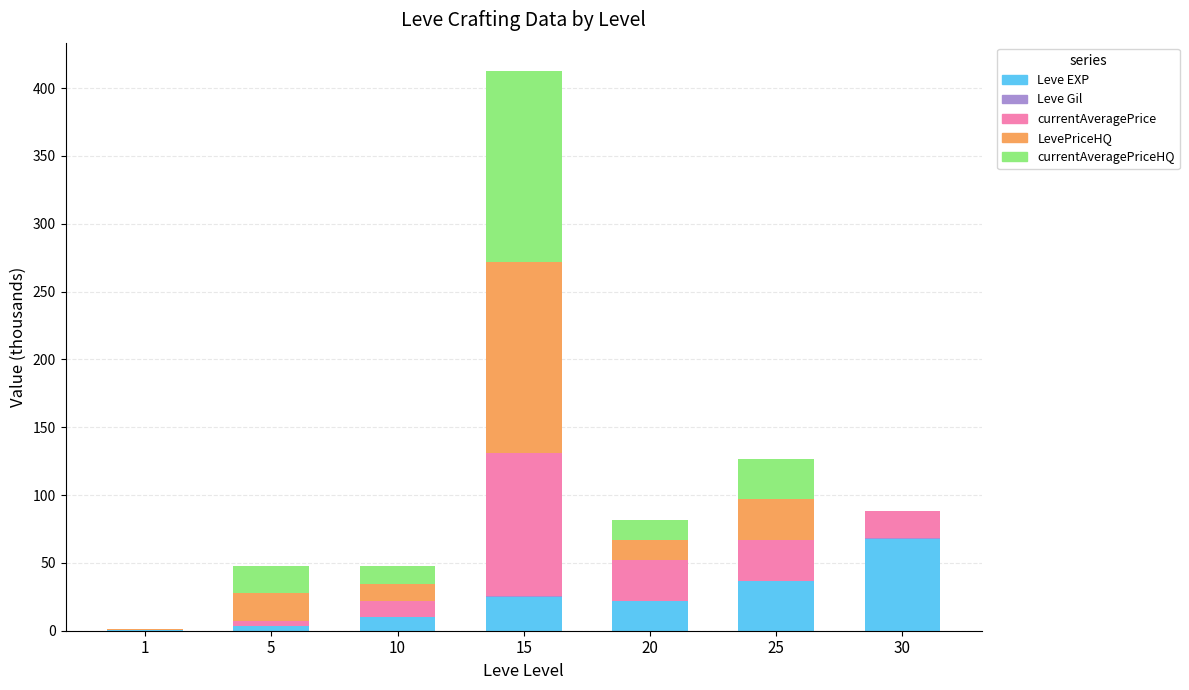

Count the number of categories in the chart.

7